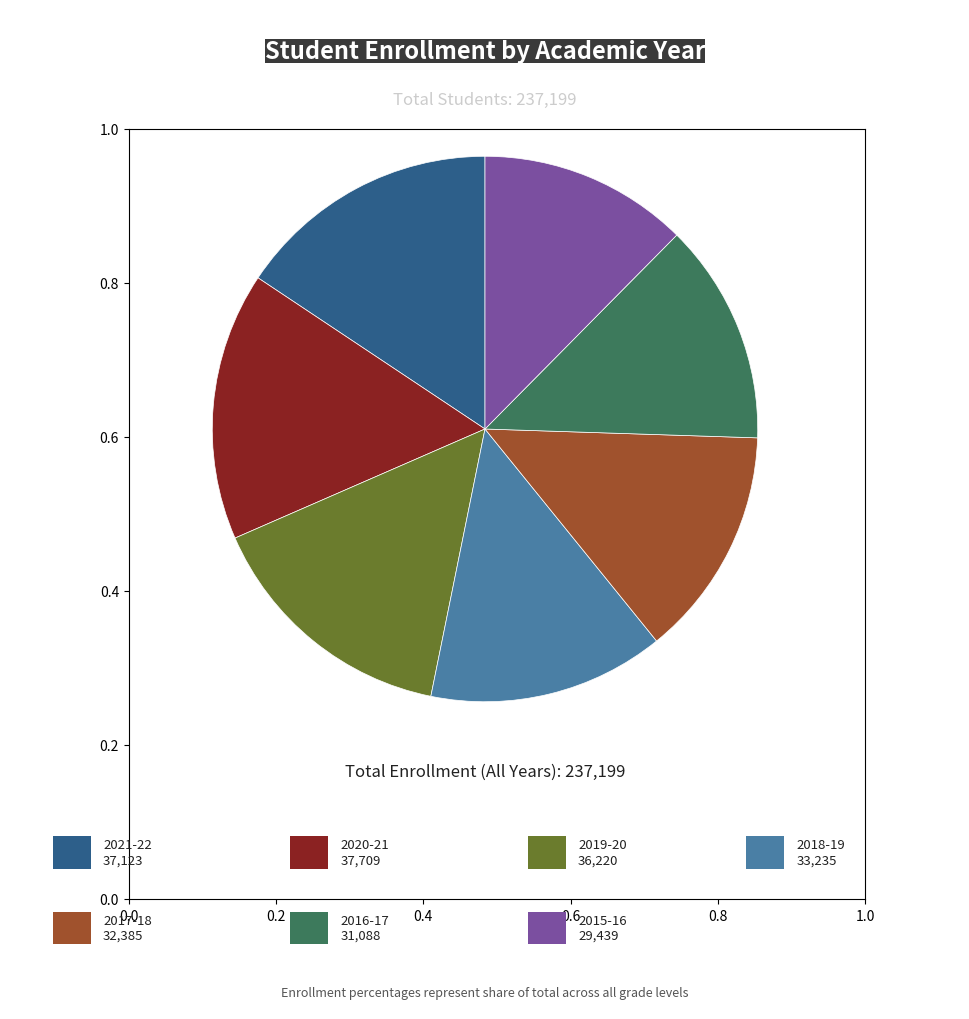

Is there any slice that represents more than half of the pie?

No